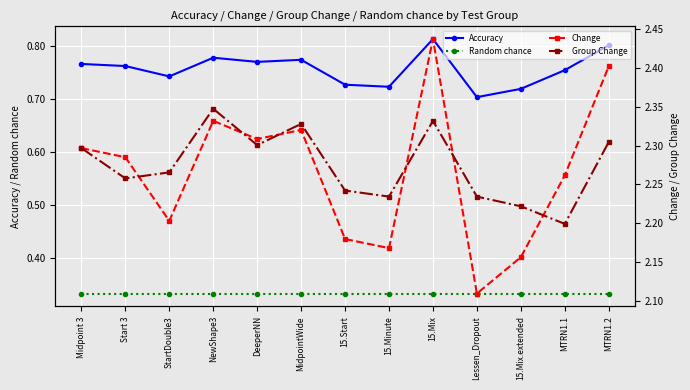

What is the value of the Group Change point at the 6th from the left?

2.3